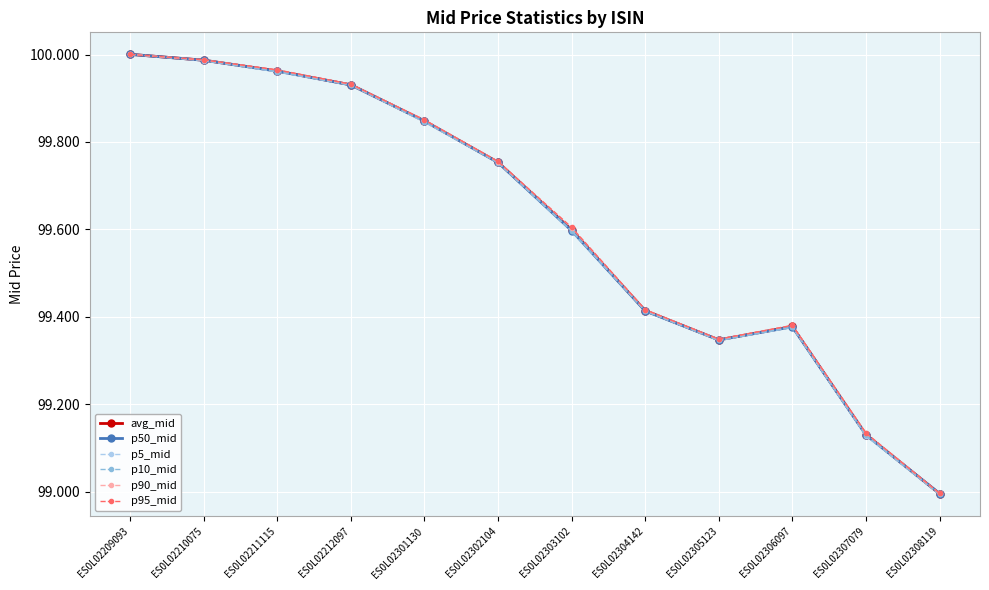

Rank the categories by p90_mid value from highest to lowest.

ES0L02209093, ES0L02210075, ES0L02211115, ES0L02212097, ES0L02301130, ES0L02302104, ES0L02303102, ES0L02304142, ES0L02306097, ES0L02305123, ES0L02307079, ES0L02308119